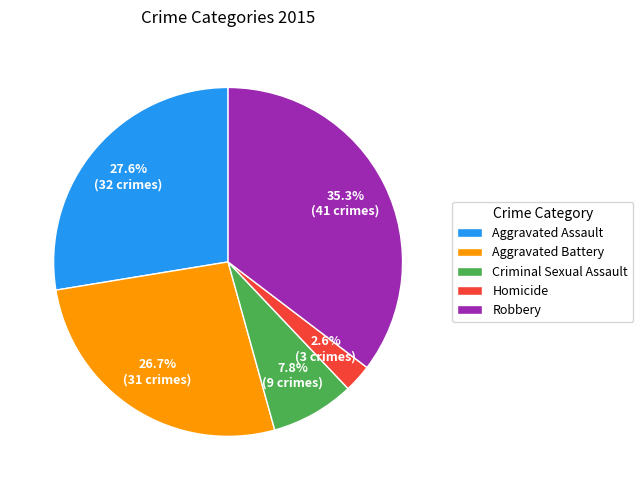

What percentage is NOT represented by Aggravated Battery?

73.3%